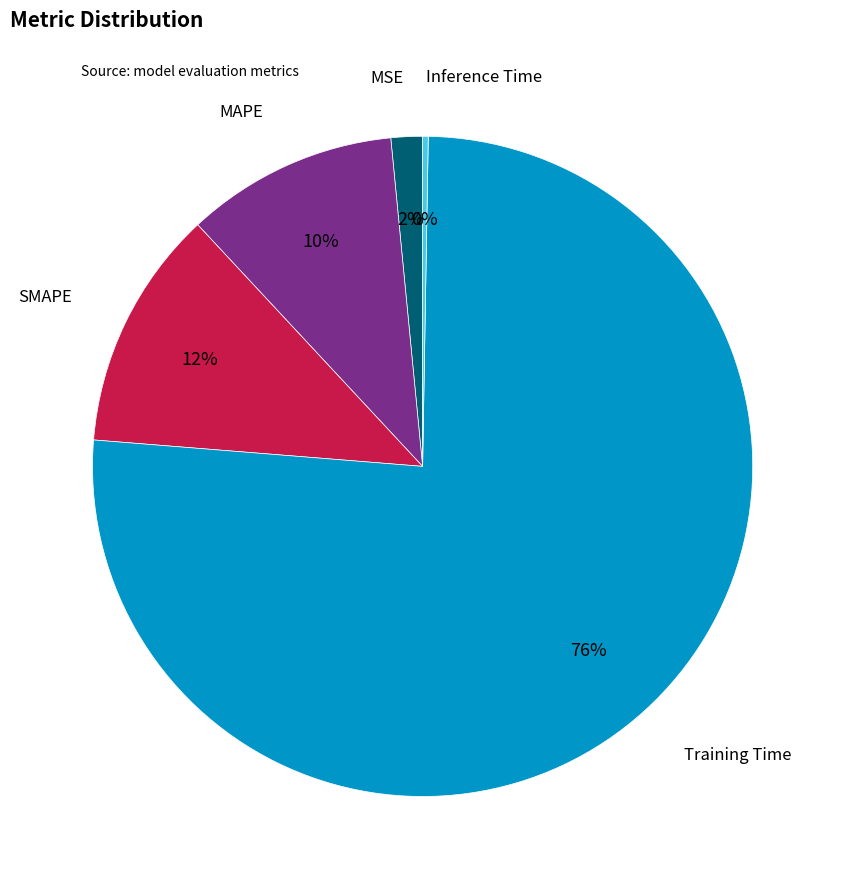

To the nearest percent, what is the average slice percentage?

20%